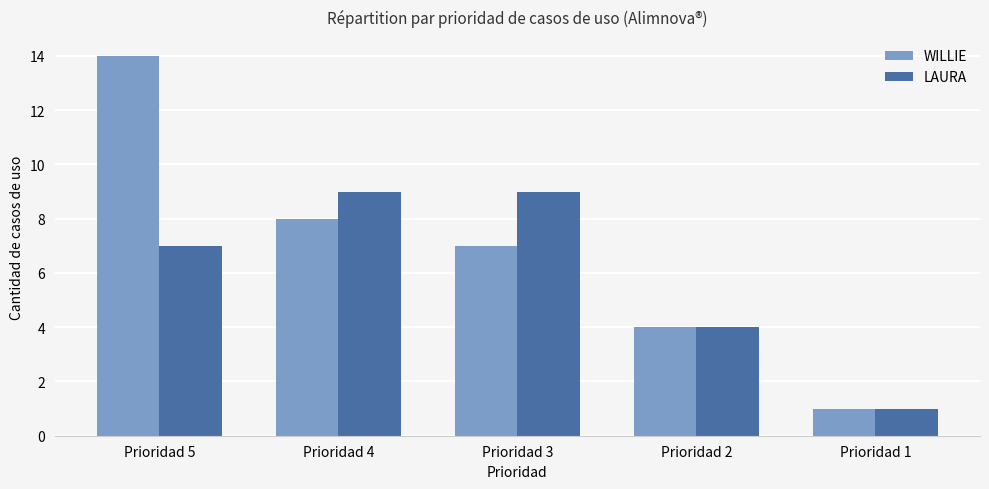

At which label is LAURA closest to 5?

Prioridad 2